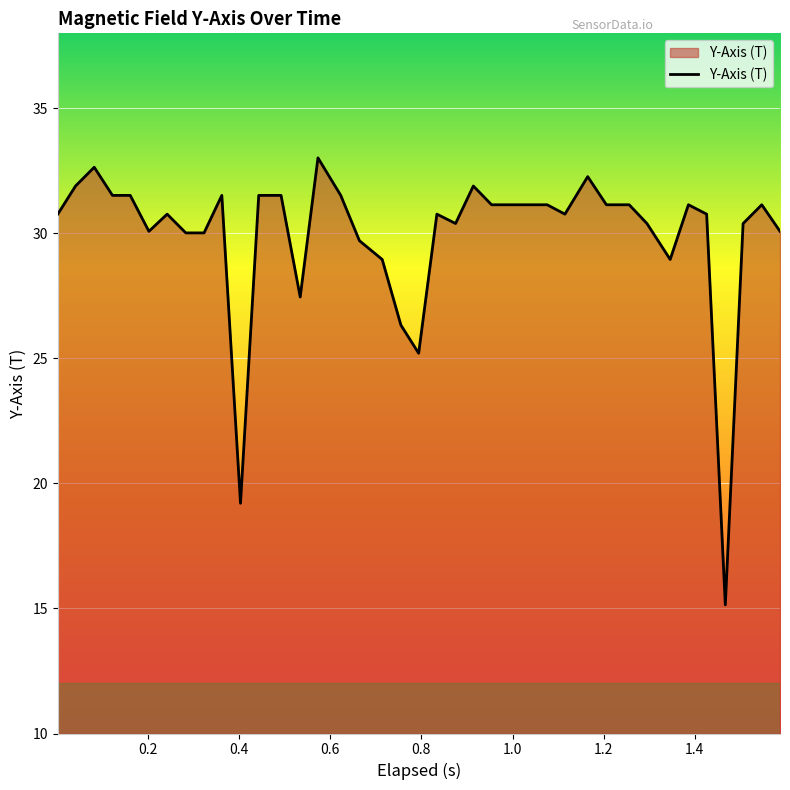

What is the difference between the maximum and minimum values?

17.9